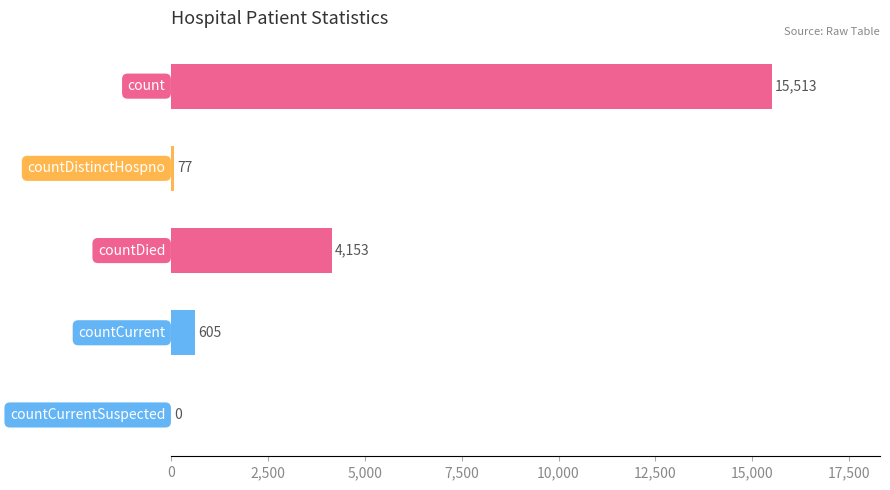

What is the sum of all values?

20348